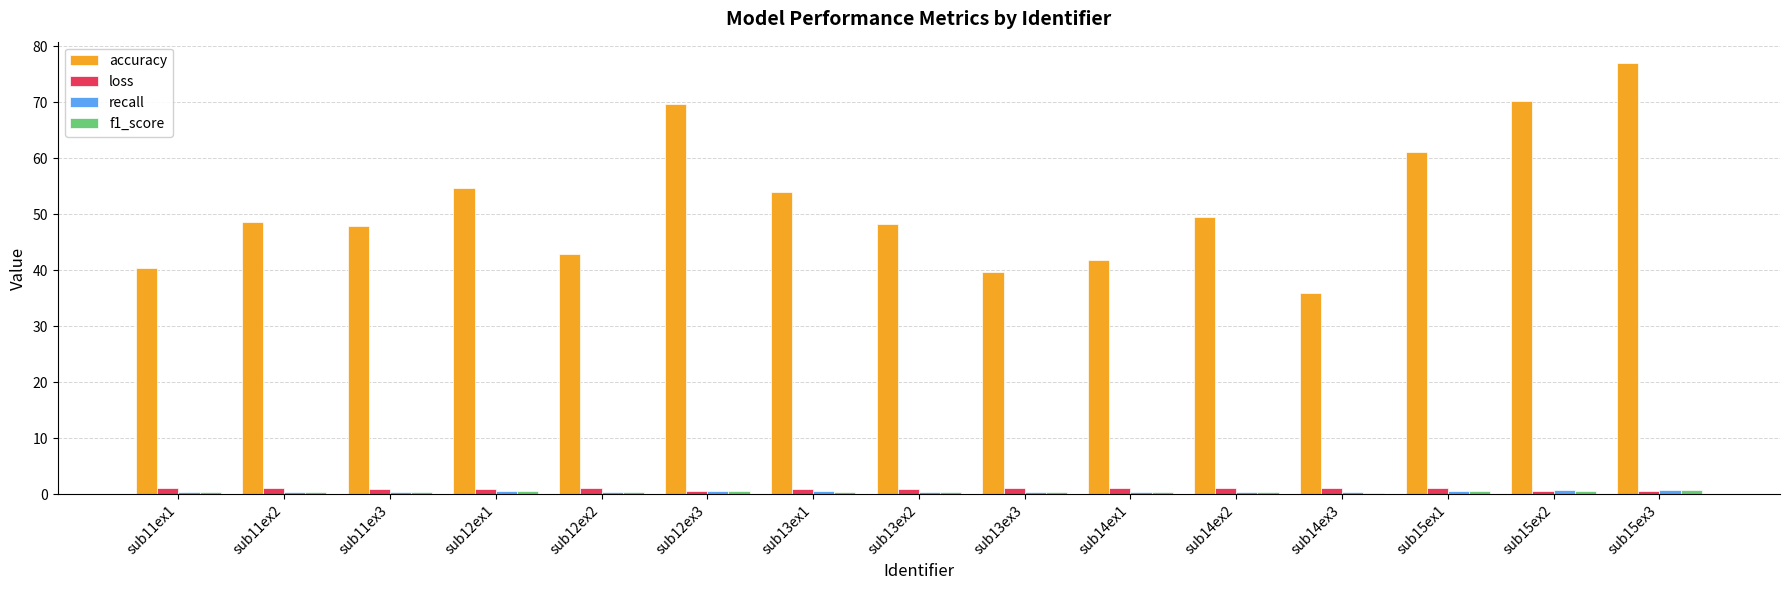

Is it true that accuracy equals 27.3 at sub12ex1?

False